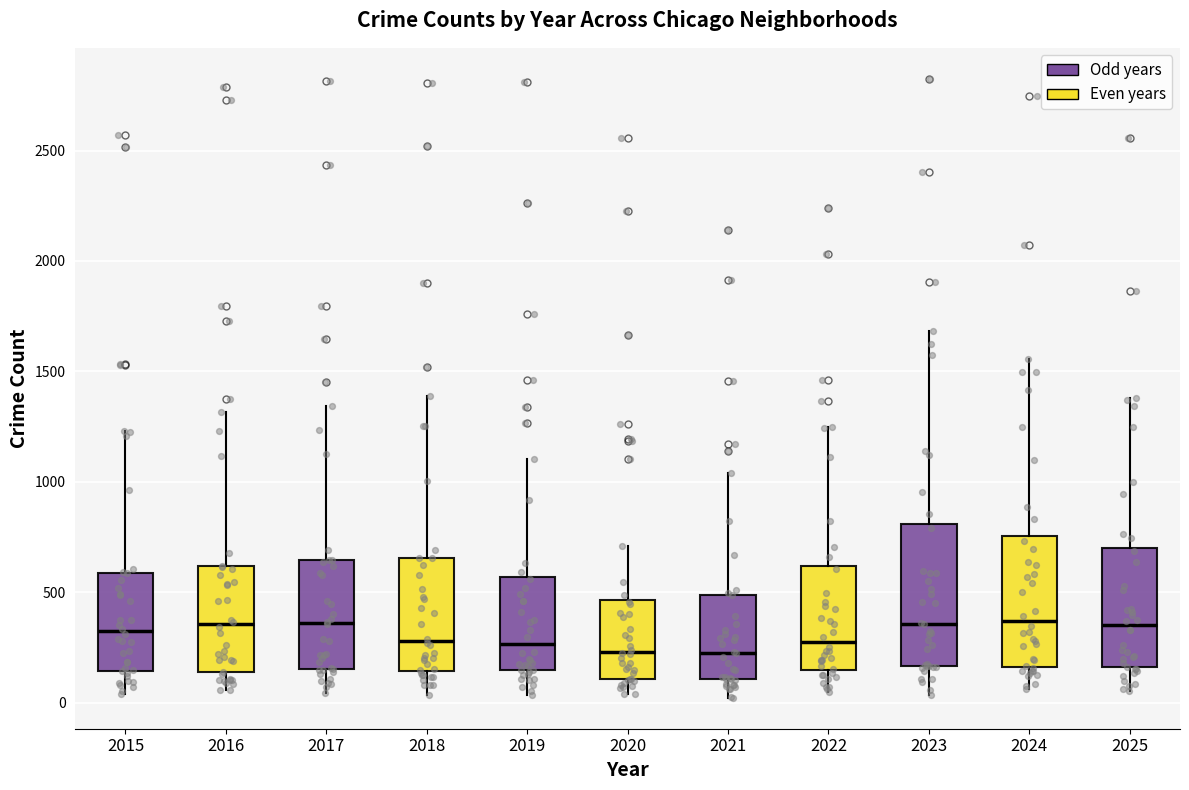

Where does the median line of the box at x = 2020 sit on the y-axis? The values are not printed on the chart, so give them approximately, as read against the axis.

250